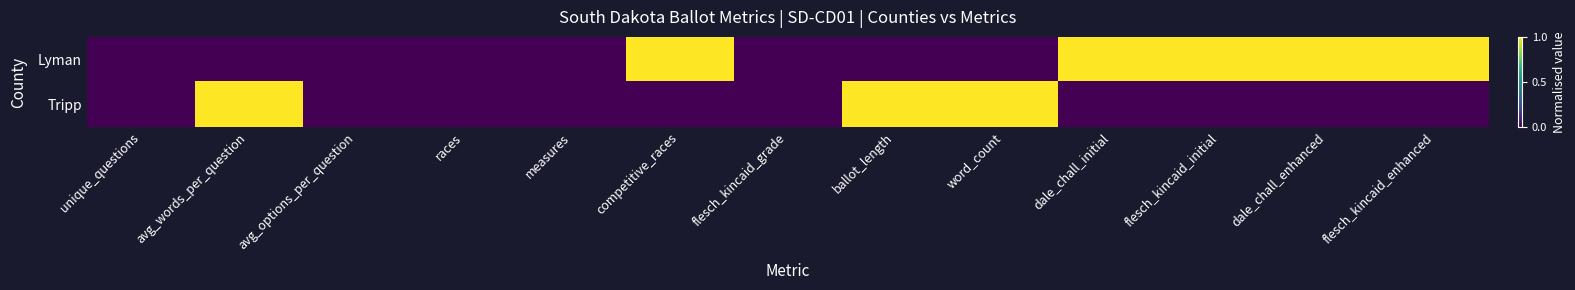

What is the difference between the highest and lowest values at dale_chall_initial?

1